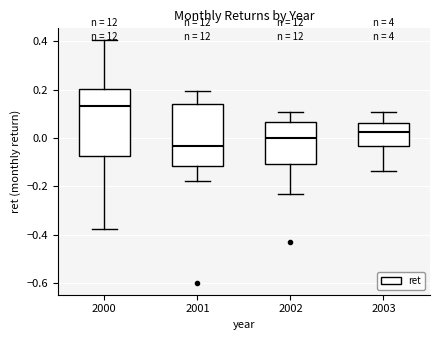

Which box's median line is the lowest?

2001